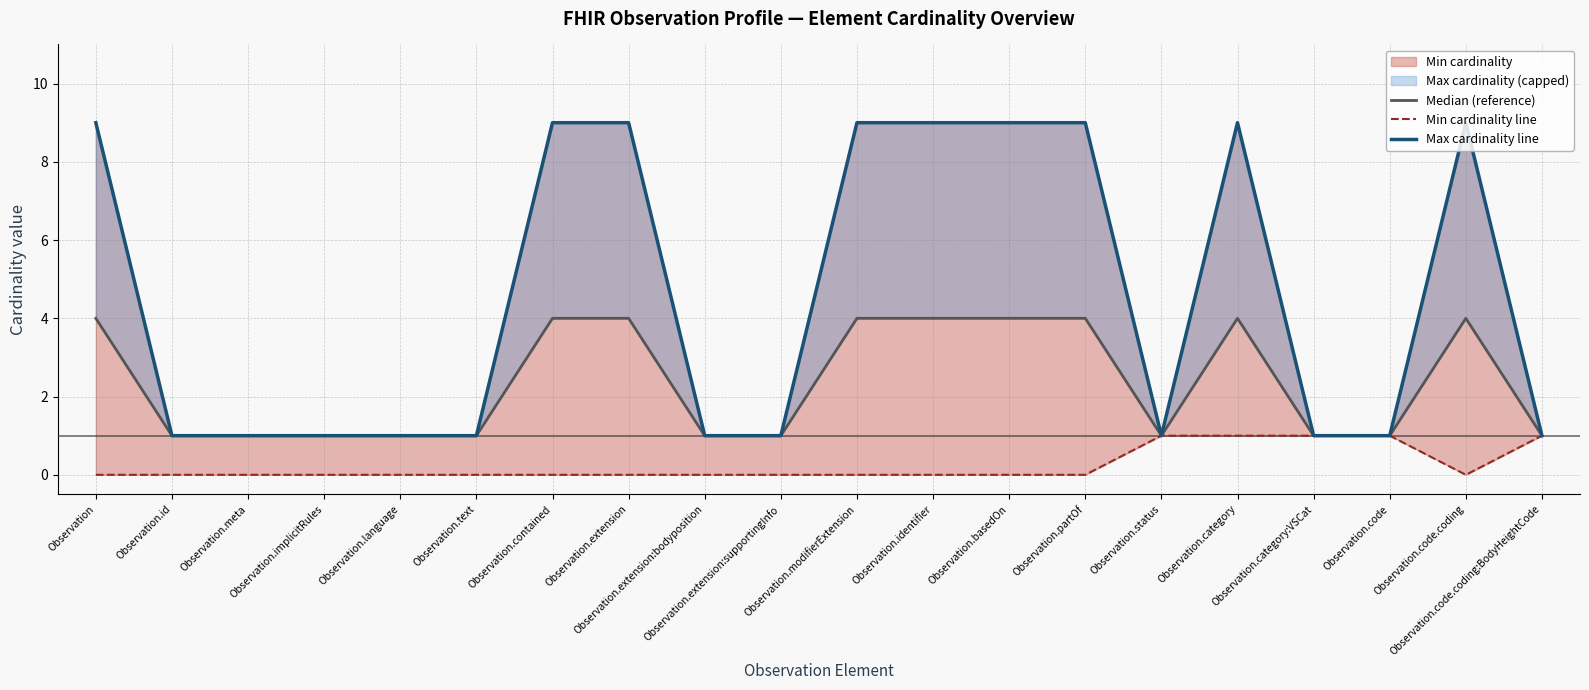

What is the label of the 7th point from the left?

Observation.contained